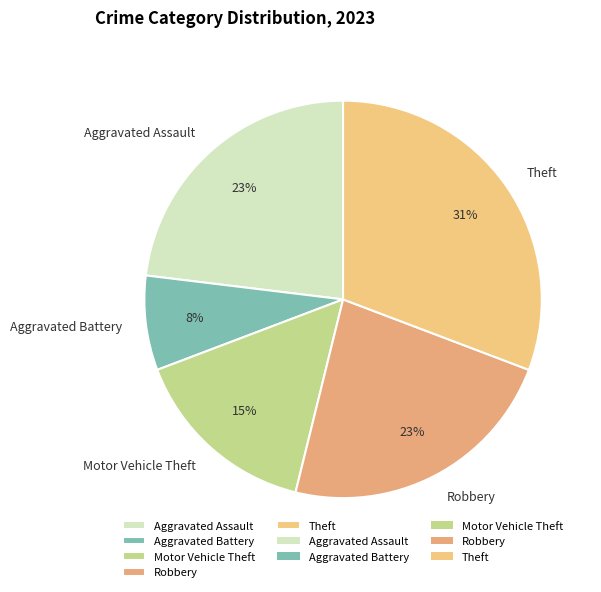

Does Robbery account for over 50% of the chart?

No